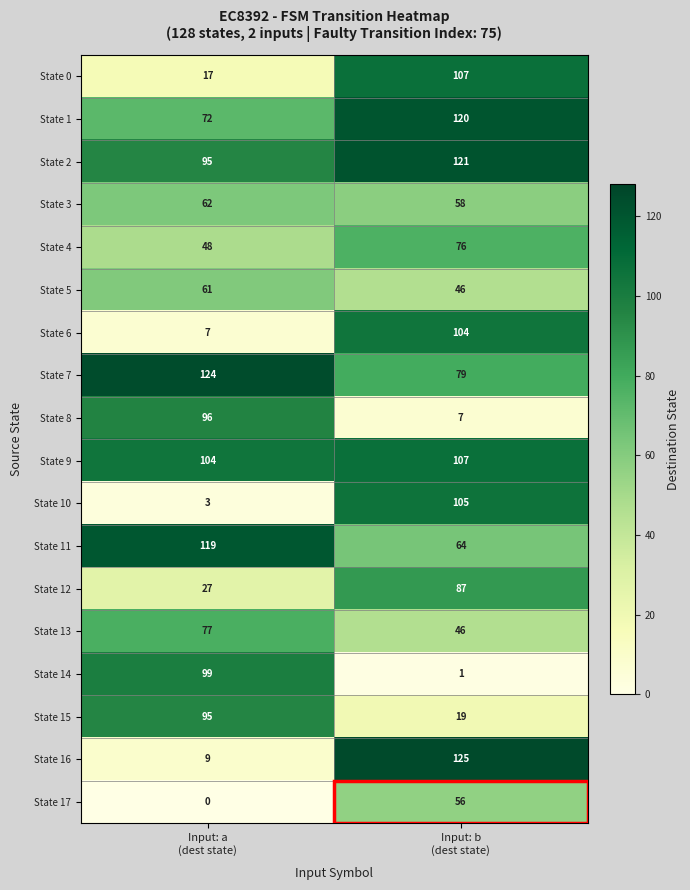

What is the sum of all State 17 values?

56